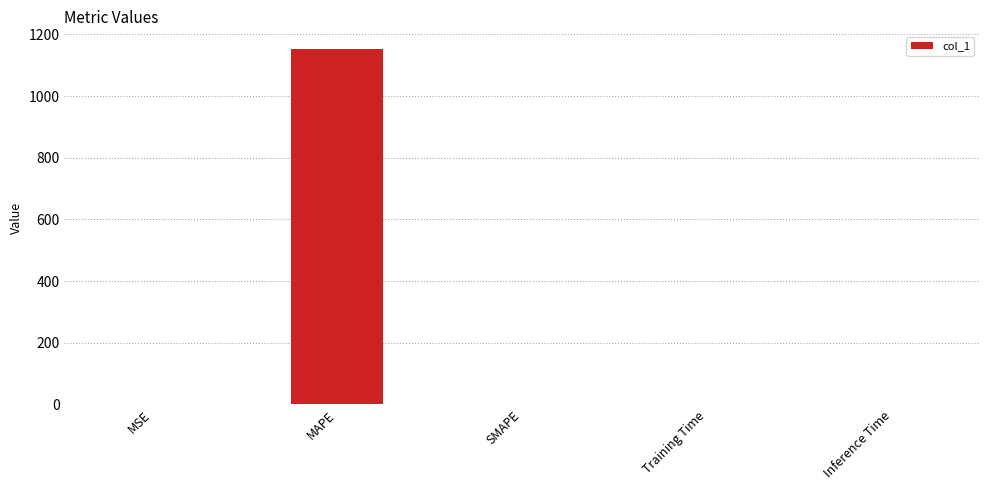

What is the greatest value displayed?

1152.2